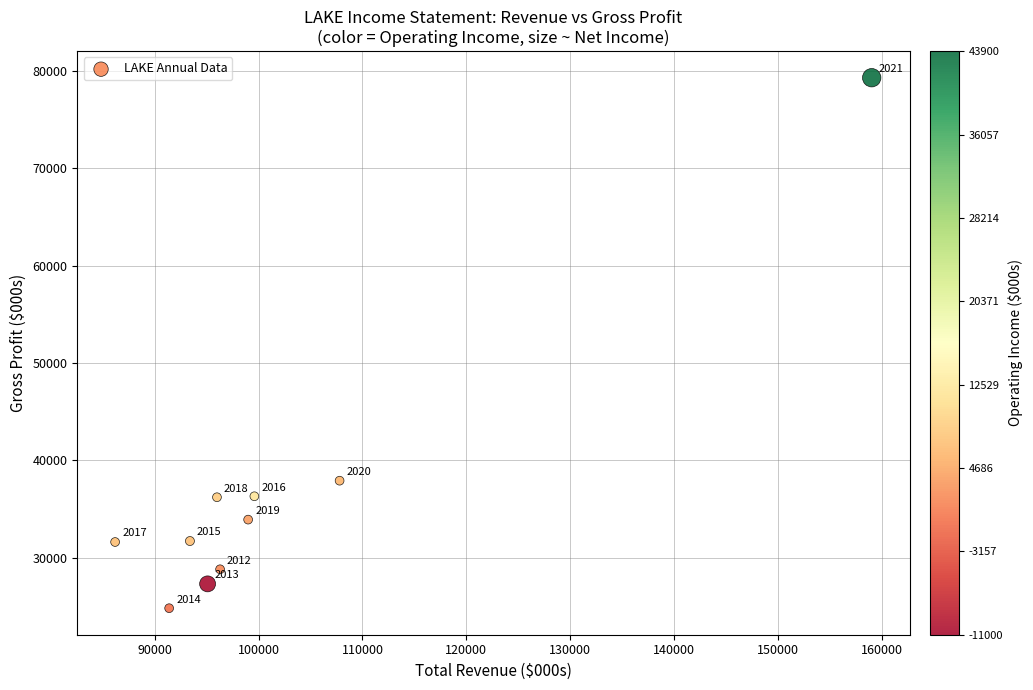

What is the average X value?

102380